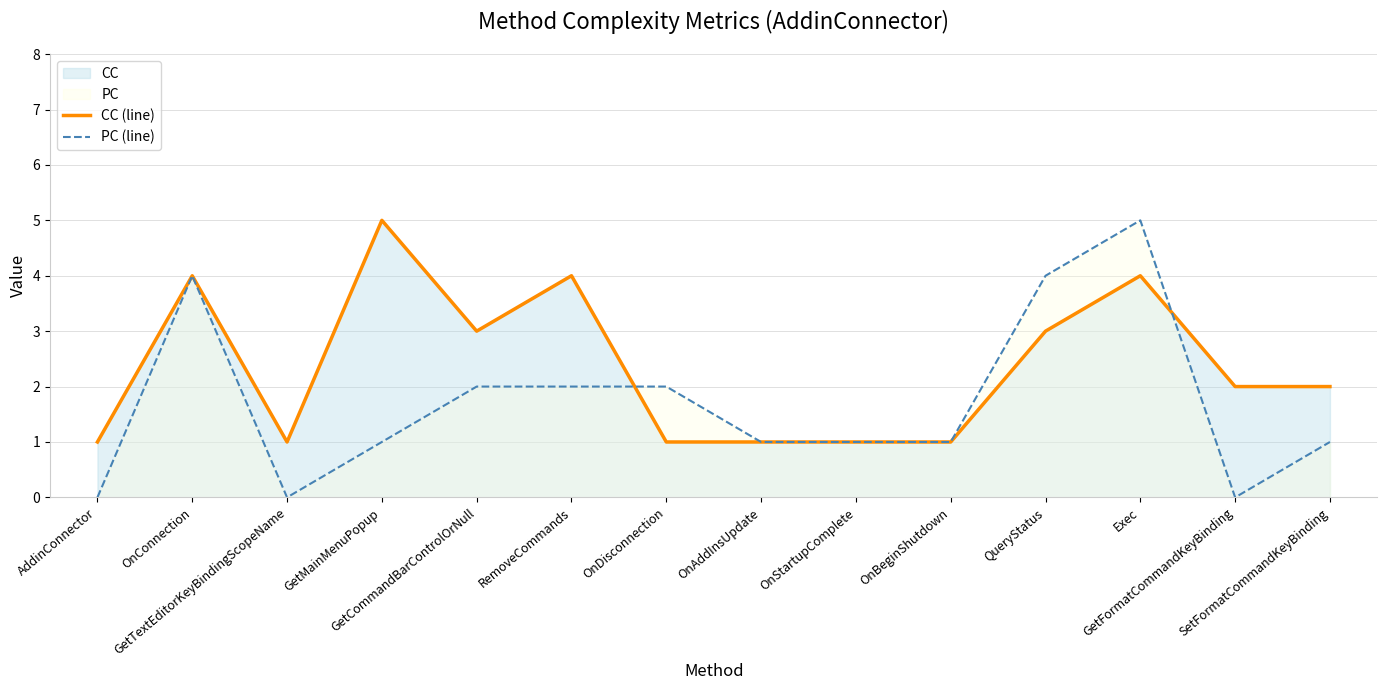

Count the PC (line) values in the range 1 to 2.

8